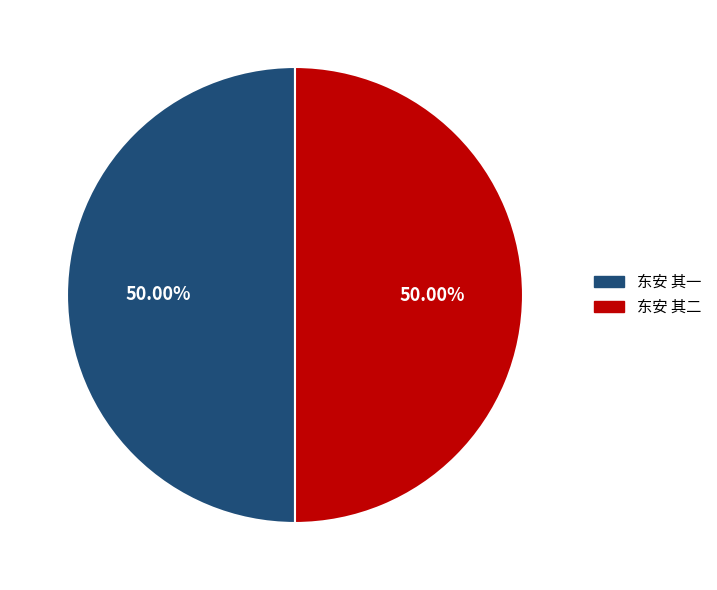

What percentage is the 东安 其一 slice, to the nearest percent?

50%